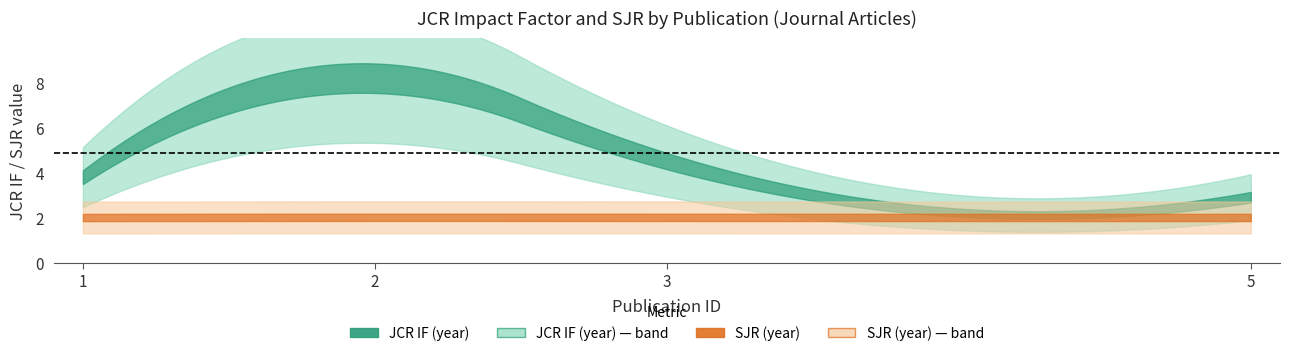

Which category has the lowest value in the SJR (year) series?

1